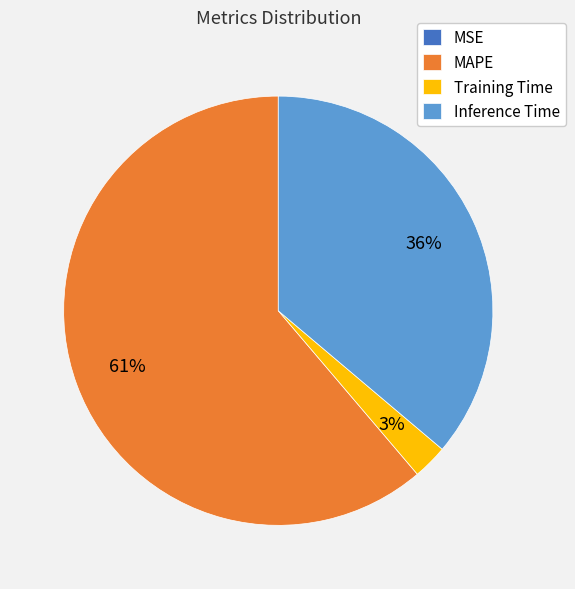

To the nearest percent, what is the difference between the largest and smallest slice percentages?

61%